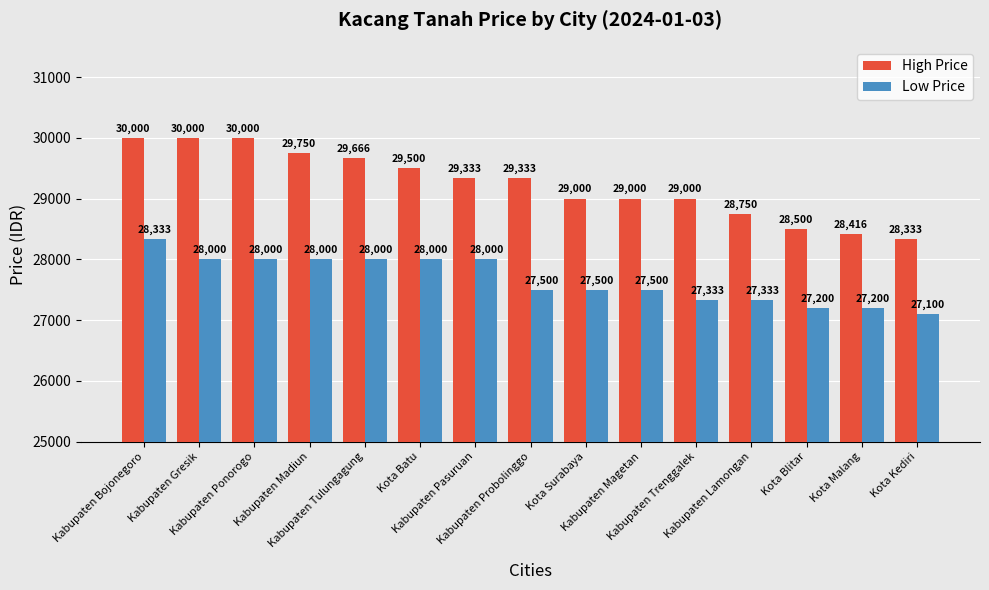

What is the label of the 3rd bar from the right?

Kota Blitar